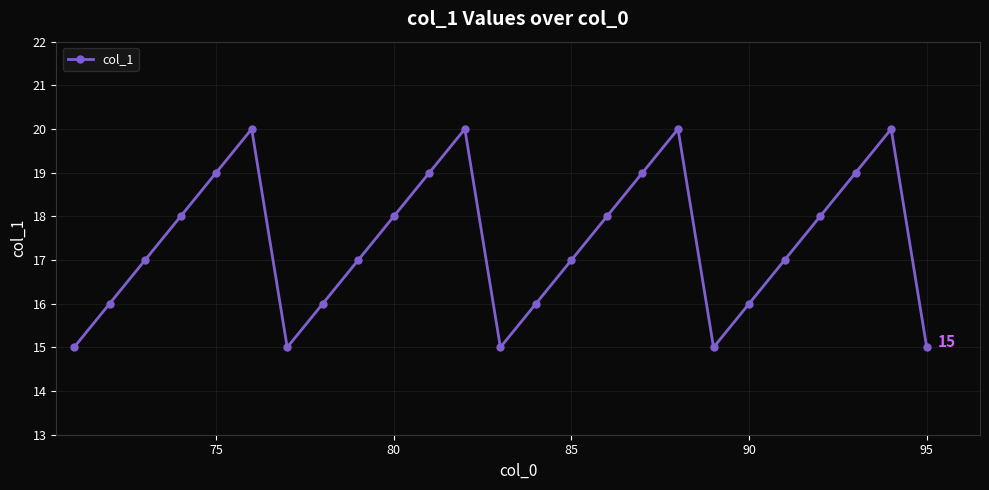

What is the value of the 24th point from the left?

20